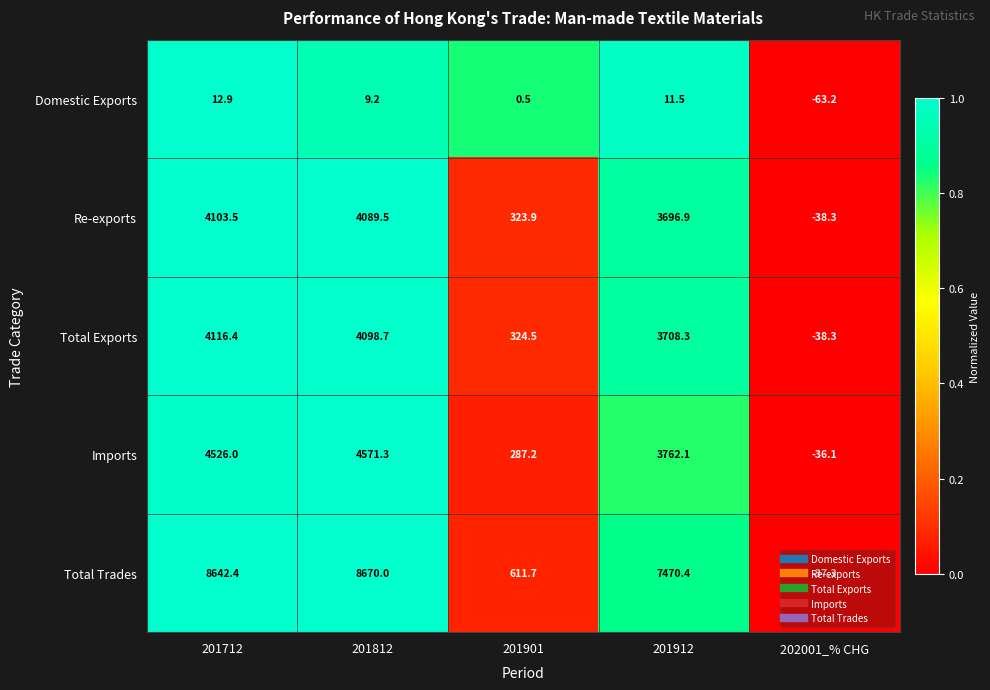

At which category is the sum across all series the highest?

201812